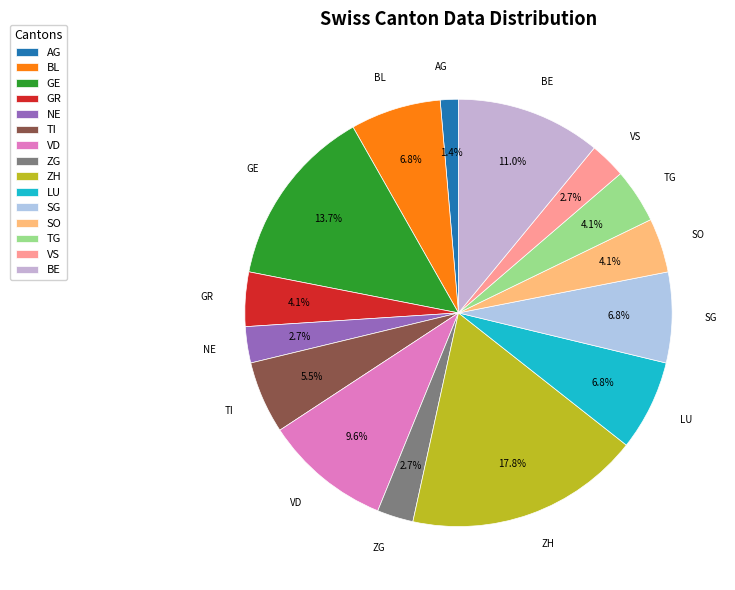

What is the largest slice in the pie chart?

ZH